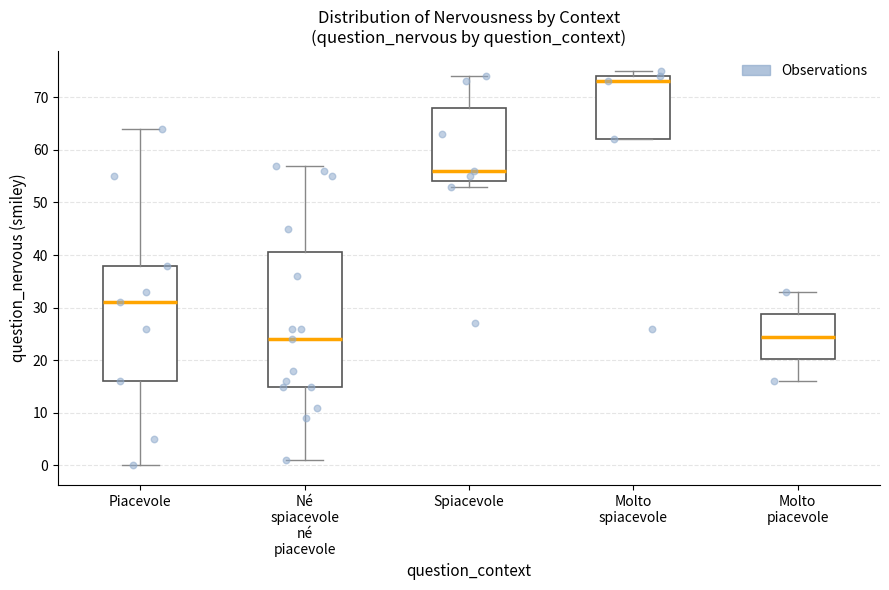

Comparing the boxes themselves (not the whiskers), which one is the tallest?

Né spiacevole né piacevole